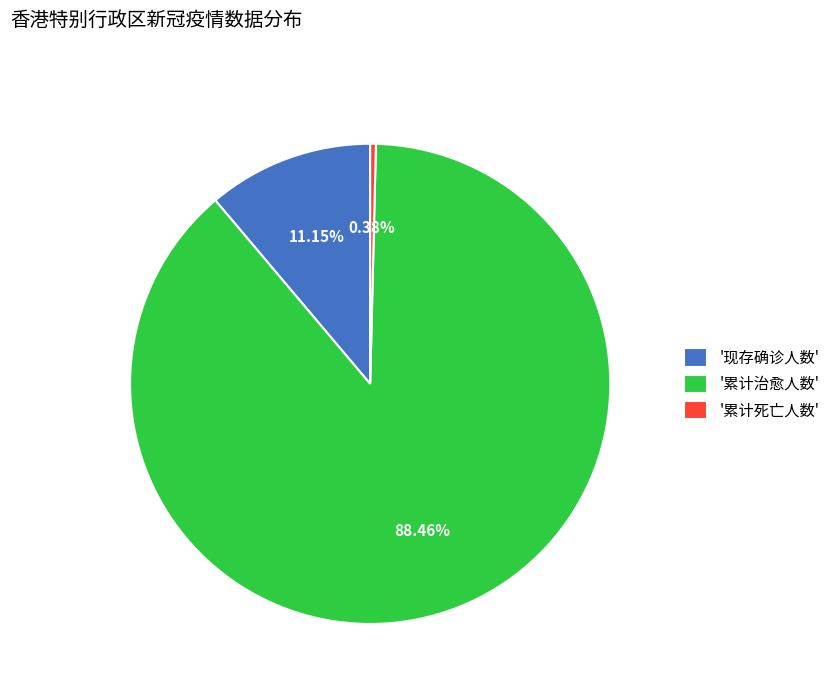

Between '现存确诊人数' and '累计死亡人数', which is larger?

'现存确诊人数'